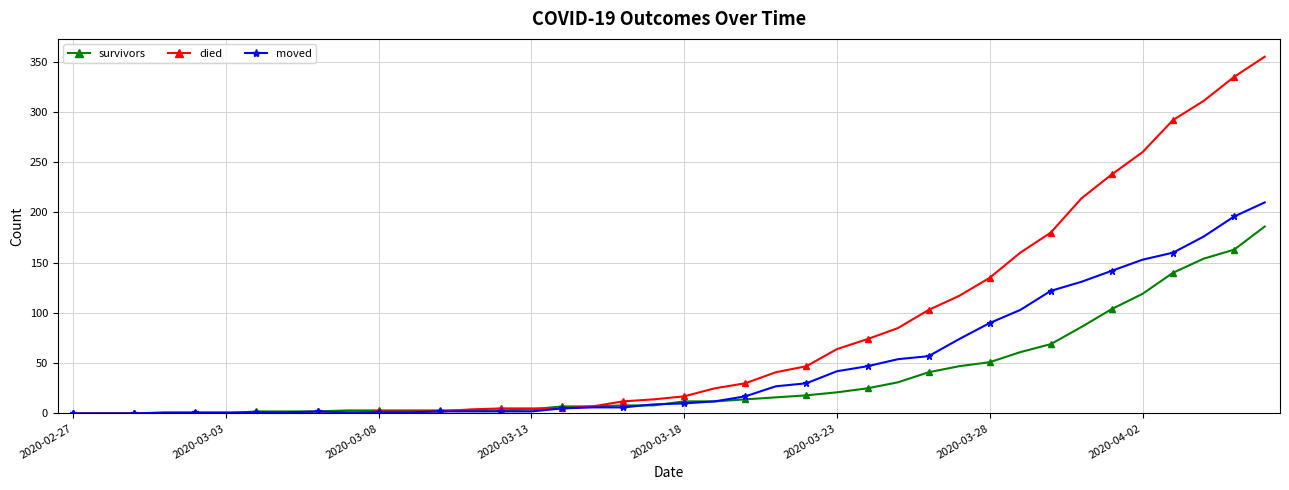

What is the greatest value displayed?

355